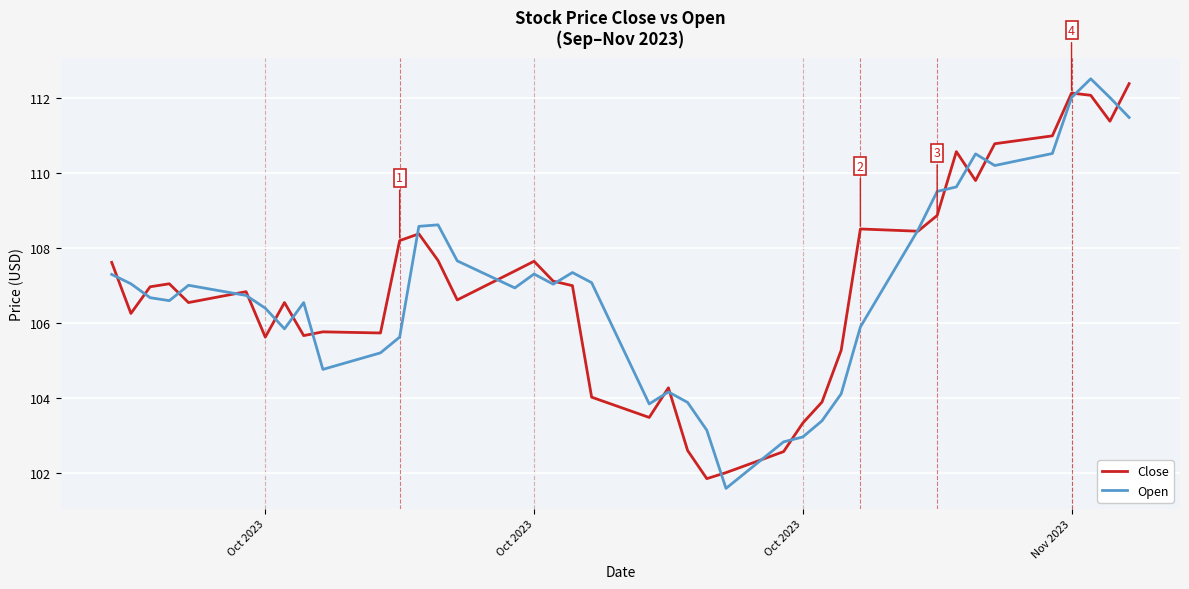

How many categories are shown in the chart?

40